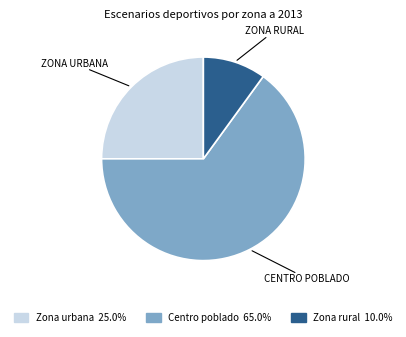

Which category has the smallest portion of the pie?

Zona rural